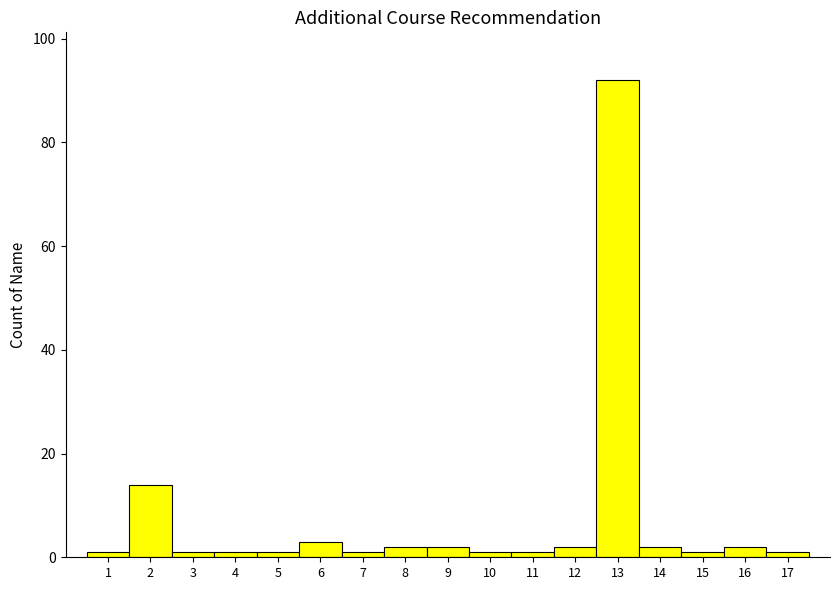

Reading left to right, list every bar in this chart as the range it spans on the x-axis followed by its height. The values are not printed on the chart, so give them approximately, as read against the axis.

0.5 to 1.5: under 2
1.5 to 2.5: 14
2.5 to 3.5: under 2
3.5 to 4.5: under 2
4.5 to 5.5: under 2
5.5 to 6.5: 4
6.5 to 7.5: under 2
7.5 to 8.5: 2
8.5 to 9.5: 2
9.5 to 10.5: under 2
10.5 to 11.5: under 2
11.5 to 12.5: 2
12.5 to 13.5: 92
13.5 to 14.5: 2
14.5 to 15.5: under 2
15.5 to 16.5: 2
16.5 to 17.5: under 2